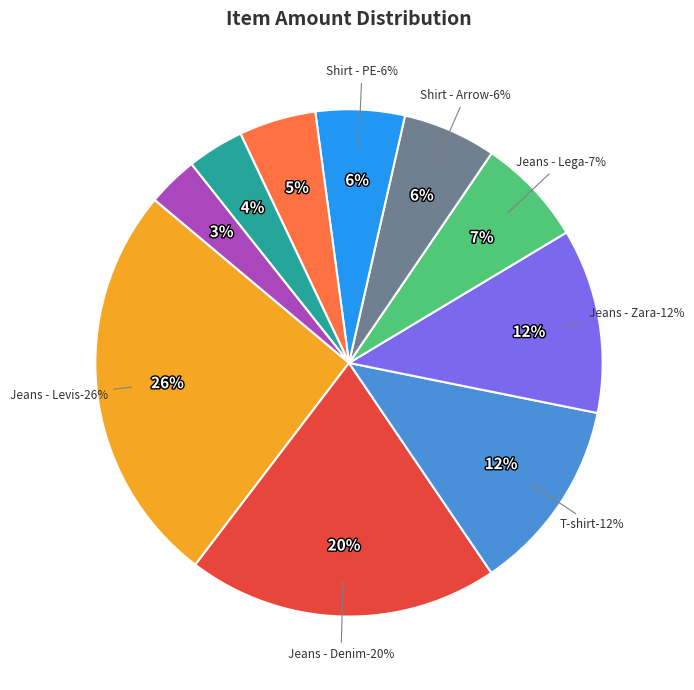

Is it true that Jeans - Lega is 18% of the pie?

False